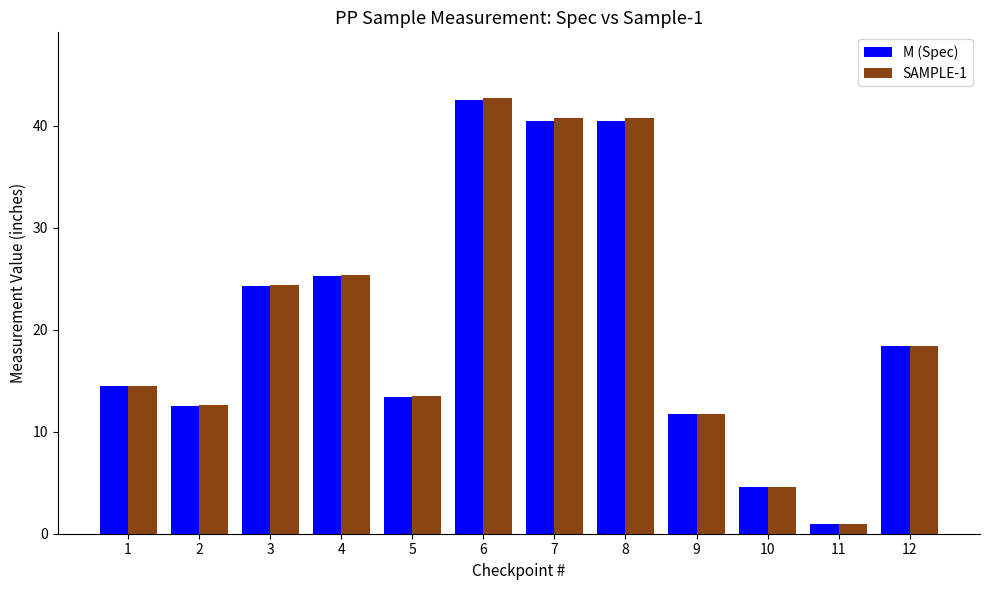

Which series has the widest spread of values?

SAMPLE-1